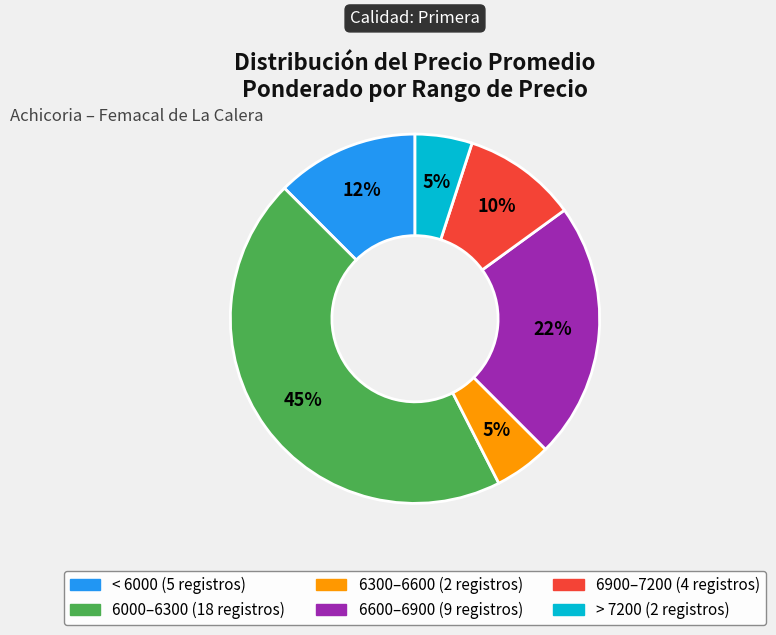

How many segments does this pie chart have?

6